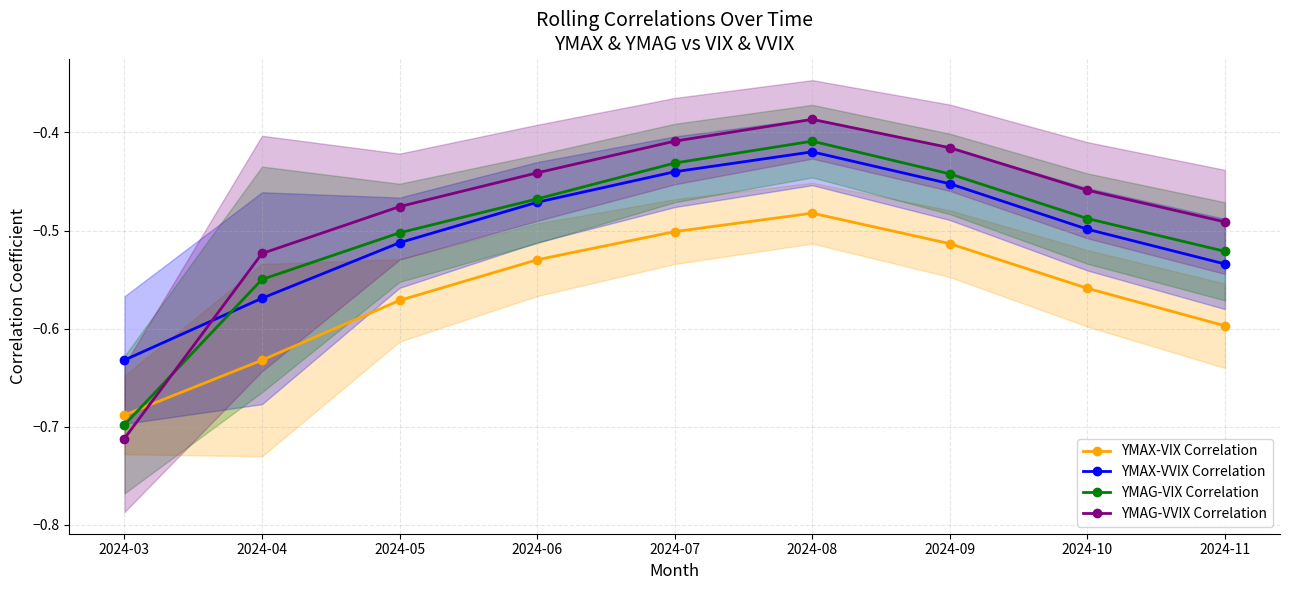

Reading right to left, what are all the values shown in this chart?

YMAX-VIX Correlation: -0.6	-0.6	-0.5	-0.5	-0.5	-0.5	-0.6	-0.6	-0.7
YMAX-VVIX Correlation: -0.5	-0.5	-0.5	-0.4	-0.4	-0.5	-0.5	-0.6	-0.6
YMAG-VIX Correlation: -0.5	-0.5	-0.4	-0.4	-0.4	-0.5	-0.5	-0.5	-0.7
YMAG-VVIX Correlation: -0.5	-0.5	-0.4	-0.4	-0.4	-0.4	-0.5	-0.5	-0.7